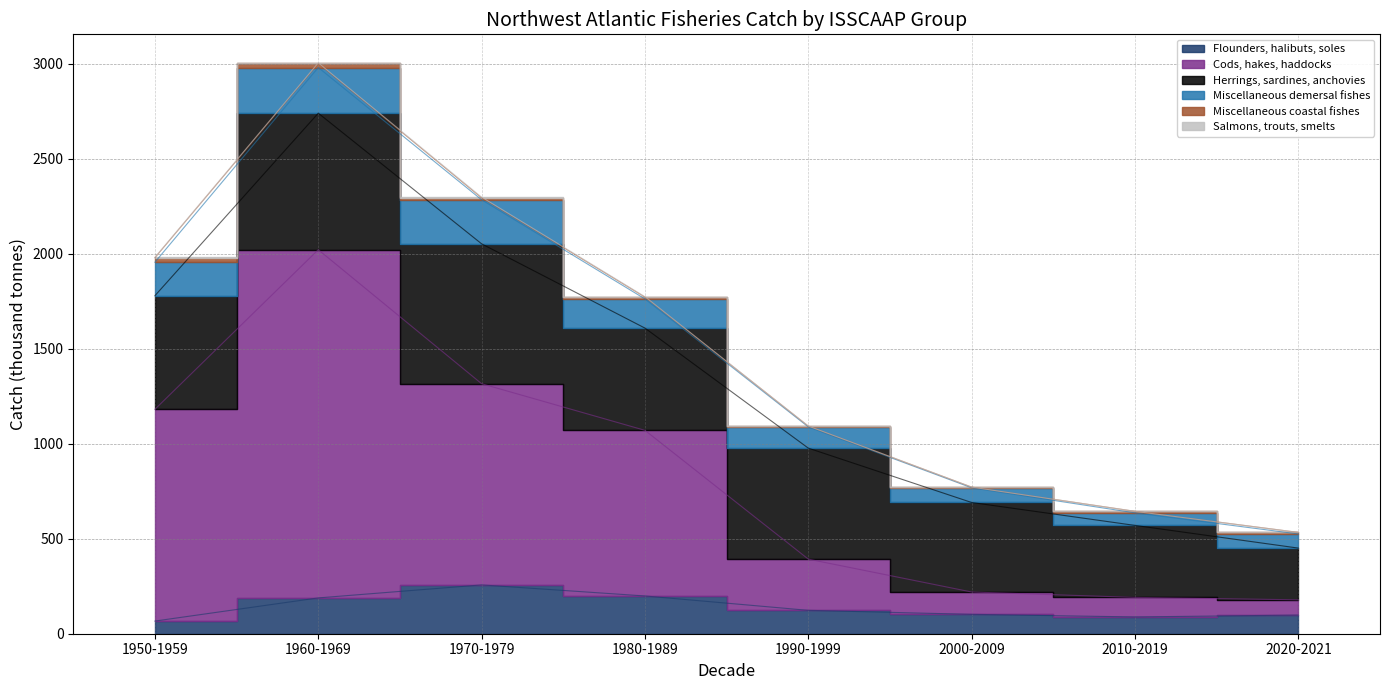

What is the total value across all series at 2000-2009?

771.9